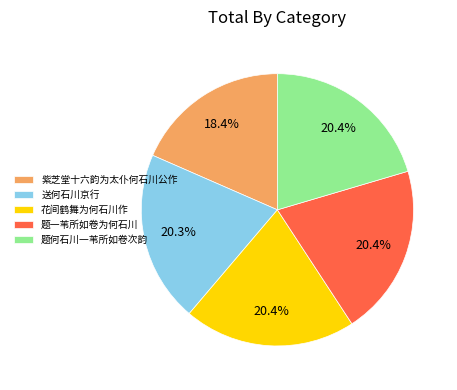

True or false: 送何石川京行 accounts for 20% of the total.

True